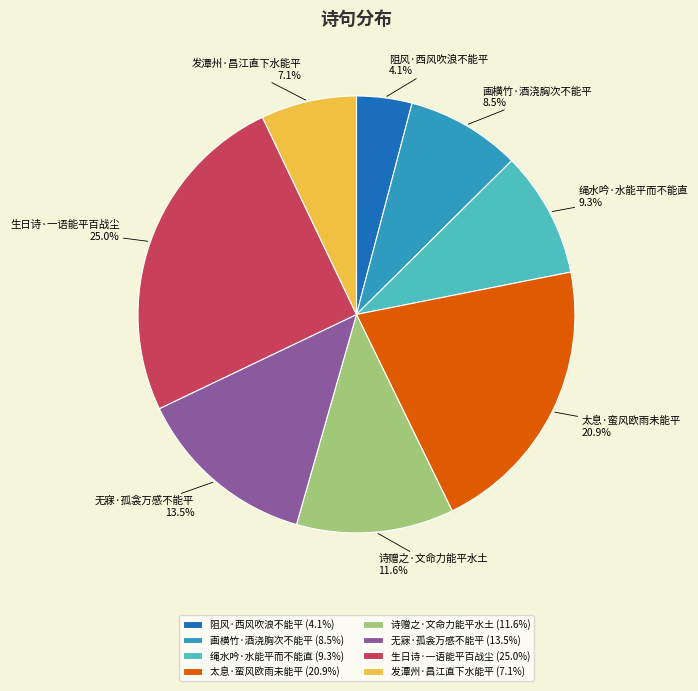

Is it true that 无寐·孤衾万感不能平 is 24% of the pie?

False